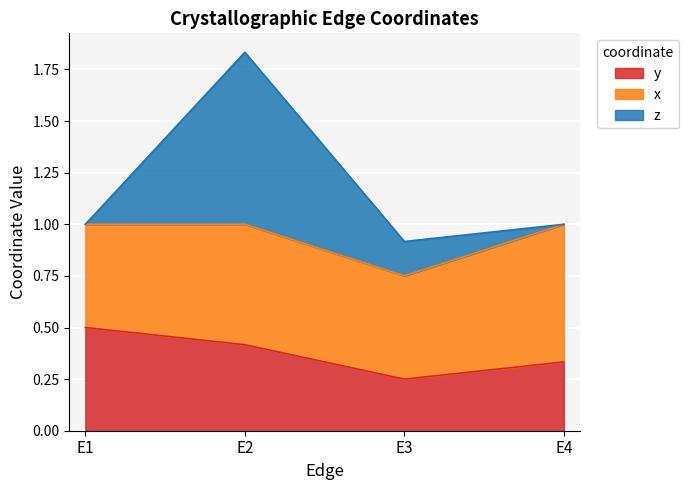

True or false: x and y intersect in this chart.

False